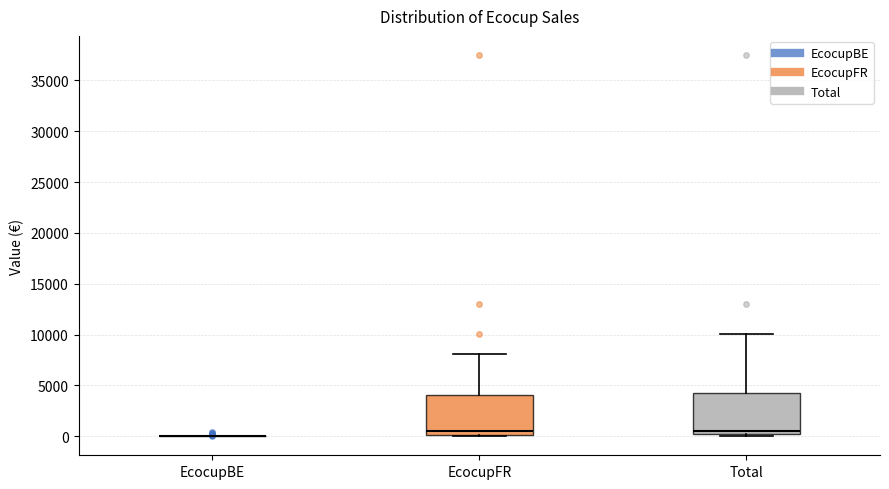

Where does the upper whisker of the box for EcocupFR end on the y-axis? The values are not printed on the chart, so give them approximately, as read against the axis.

8000